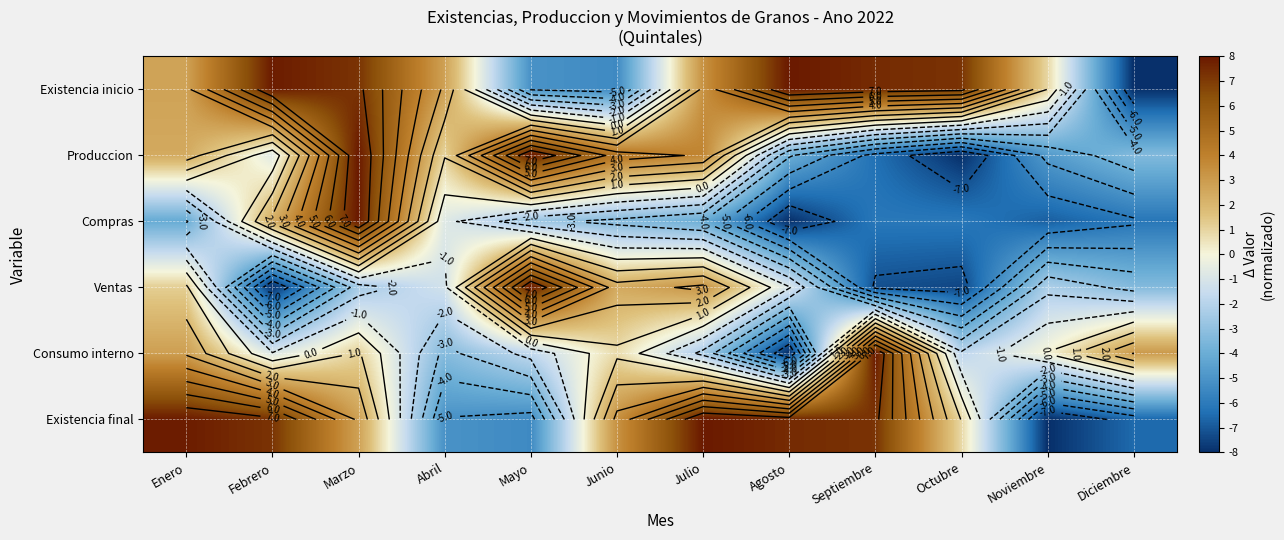

Is the value of Produccion at Junio greater than the value of Existencia inicio at Agosto?

No